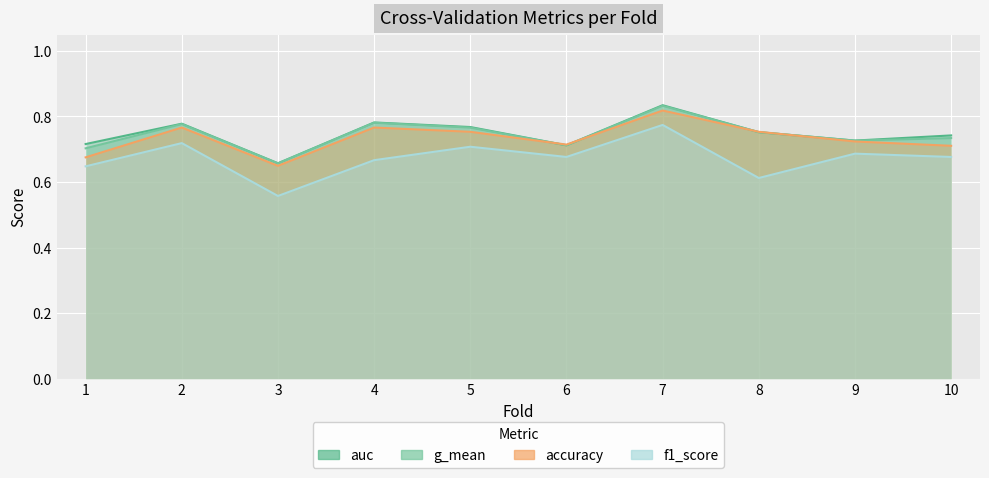

Between which two adjacent categories do g_mean and accuracy first intersect?

5 and 6